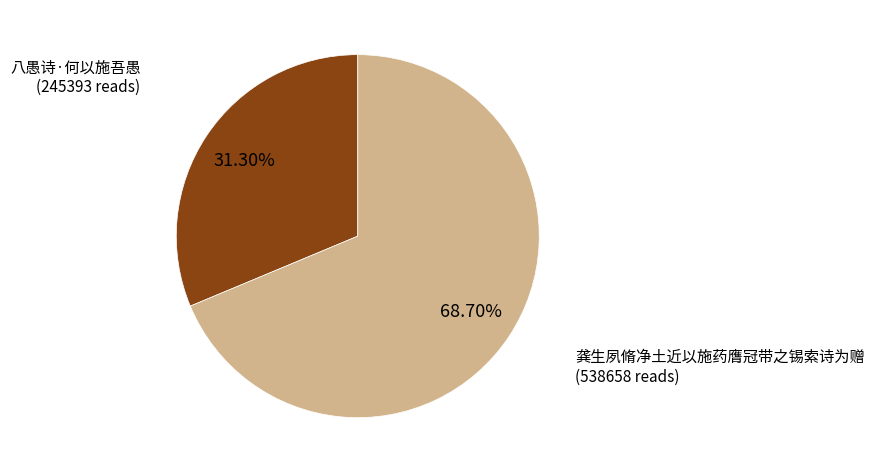

Does any single category account for the majority?

Yes